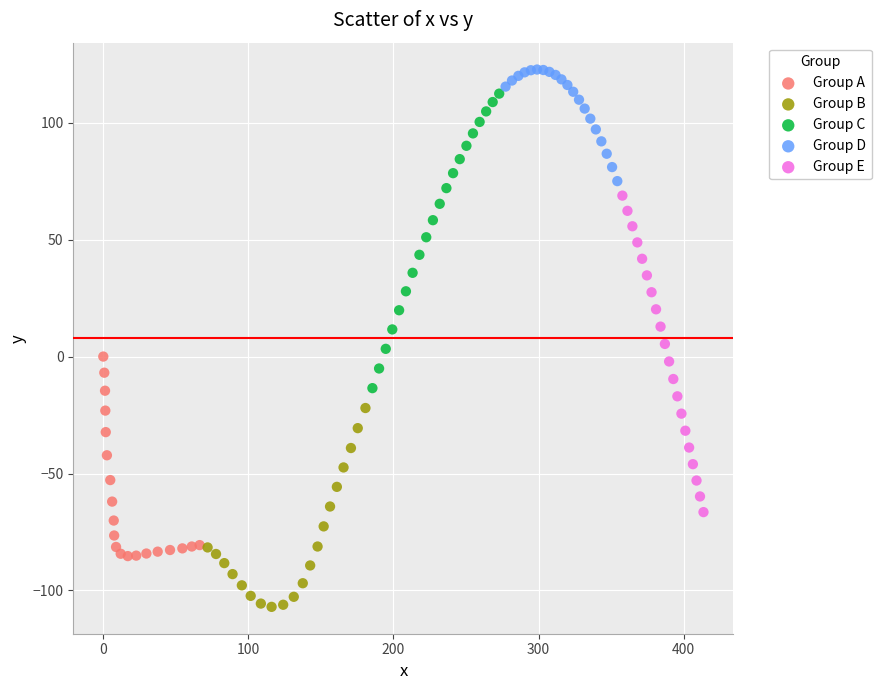

What are all the series names shown in the legend?

Group A, Group B, Group C, Group D, Group E